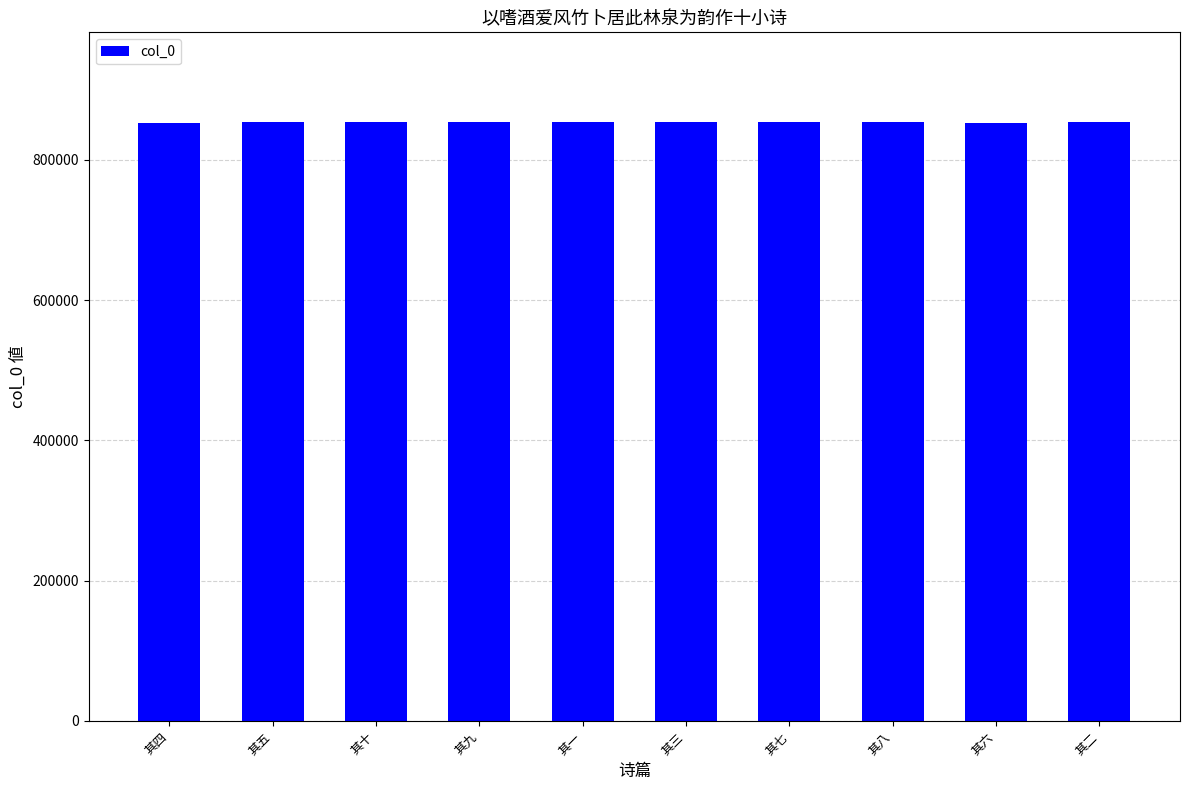

What is the average value?

853698